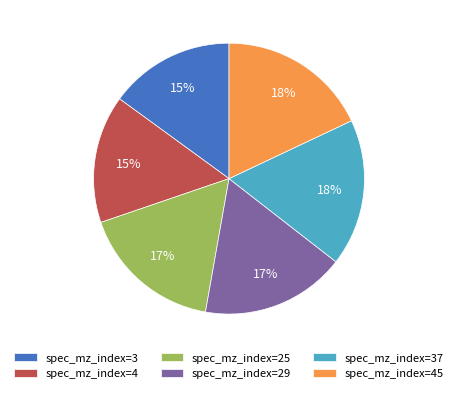

Does any single category account for the majority?

No